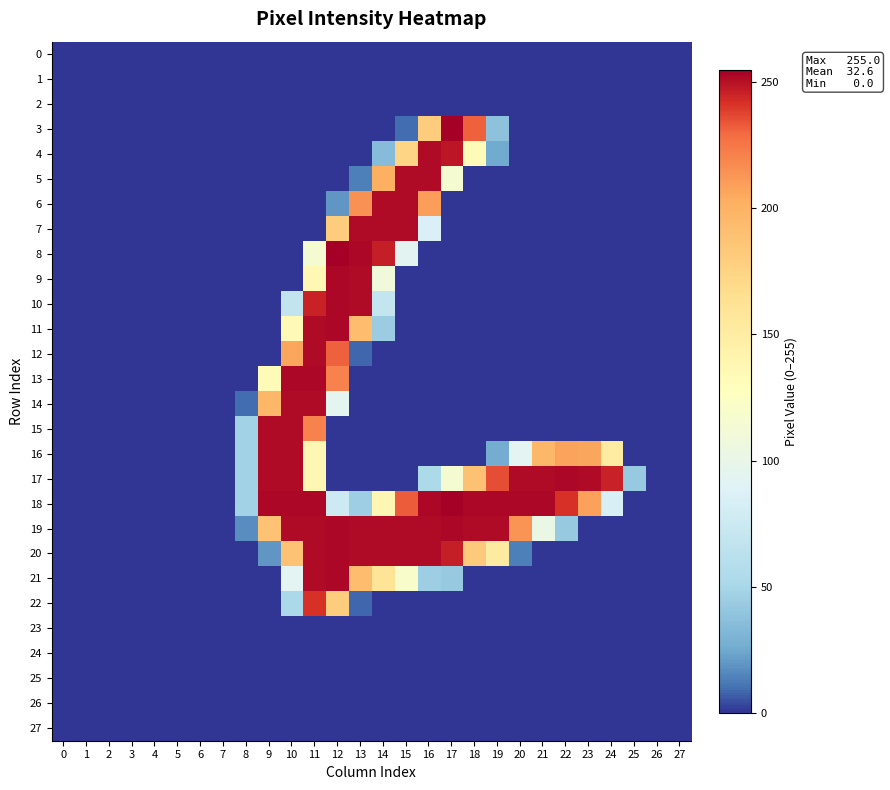

Reading left to right, what are all the values shown in this chart?

0: 0=0	1=0	2=0	3=0	4=0	5=0	6=0	7=0	8=0	9=0	10=0	11=0	12=0	13=0	14=0	15=0	16=0	17=0	18=0	19=0	20=0	21=0	22=0	23=0	24=0	25=0	26=0	27=0
1: 0=0	1=0	2=0	3=0	4=0	5=0	6=0	7=0	8=0	9=0	10=0	11=0	12=0	13=0	14=0	15=0	16=0	17=0	18=0	19=0	20=0	21=0	22=0	23=0	24=0	25=0	26=0	27=0
2: 0=0	1=0	2=0	3=0	4=0	5=0	6=0	7=0	8=0	9=0	10=0	11=0	12=0	13=0	14=0	15=0	16=0	17=0	18=0	19=0	20=0	21=0	22=0	23=0	24=0	25=0	26=0	27=0
3: 0=0	1=0	2=0	3=0	4=0	5=0	6=0	7=0	8=0	9=0	10=0	11=0	12=0	13=0	14=0	15=9	16=181	17=255	18=232	19=38	20=0	21=0	22=0	23=0	24=0	25=0	26=0	27=0
4: 0=0	1=0	2=0	3=0	4=0	5=0	6=0	7=0	8=0	9=0	10=0	11=0	12=0	13=0	14=34	15=174	16=252	17=249	18=132	19=25	20=0	21=0	22=0	23=0	24=0	25=0	26=0	27=0
5: 0=0	1=0	2=0	3=0	4=0	5=0	6=0	7=0	8=0	9=0	10=0	11=0	12=0	13=13	14=203	15=252	16=252	17=115	18=0	19=0	20=0	21=0	22=0	23=0	24=0	25=0	26=0	27=0
6: 0=0	1=0	2=0	3=0	4=0	5=0	6=0	7=0	8=0	9=0	10=0	11=0	12=19	13=215	14=252	15=252	16=210	17=0	18=0	19=0	20=0	21=0	22=0	23=0	24=0	25=0	26=0	27=0
7: 0=0	1=0	2=0	3=0	4=0	5=0	6=0	7=0	8=0	9=0	10=0	11=0	12=181	13=252	14=252	15=252	16=85	17=0	18=0	19=0	20=0	21=0	22=0	23=0	24=0	25=0	26=0	27=0
8: 0=0	1=0	2=0	3=0	4=0	5=0	6=0	7=0	8=0	9=0	10=0	11=116	12=255	13=253	14=247	15=94	16=0	17=0	18=0	19=0	20=0	21=0	22=0	23=0	24=0	25=0	26=0	27=0
9: 0=0	1=0	2=0	3=0	4=0	5=0	6=0	7=0	8=0	9=0	10=0	11=136	12=253	13=252	14=110	15=0	16=0	17=0	18=0	19=0	20=0	21=0	22=0	23=0	24=0	25=0	26=0	27=0
10: 0=0	1=0	2=0	3=0	4=0	5=0	6=0	7=0	8=0	9=0	10=68	11=246	12=253	13=252	14=69	15=0	16=0	17=0	18=0	19=0	20=0	21=0	22=0	23=0	24=0	25=0	26=0	27=0
11: 0=0	1=0	2=0	3=0	4=0	5=0	6=0	7=0	8=0	9=0	10=134	11=252	12=253	13=193	14=44	15=0	16=0	17=0	18=0	19=0	20=0	21=0	22=0	23=0	24=0	25=0	26=0	27=0
12: 0=0	1=0	2=0	3=0	4=0	5=0	6=0	7=0	8=0	9=0	10=207	11=252	12=232	13=8	14=0	15=0	16=0	17=0	18=0	19=0	20=0	21=0	22=0	23=0	24=0	25=0	26=0	27=0
13: 0=0	1=0	2=0	3=0	4=0	5=0	6=0	7=0	8=0	9=132	10=253	11=253	12=221	13=0	14=0	15=0	16=0	17=0	18=0	19=0	20=0	21=0	22=0	23=0	24=0	25=0	26=0	27=0
14: 0=0	1=0	2=0	3=0	4=0	5=0	6=0	7=0	8=9	9=197	10=252	11=252	12=95	13=0	14=0	15=0	16=0	17=0	18=0	19=0	20=0	21=0	22=0	23=0	24=0	25=0	26=0	27=0
15: 0=0	1=0	2=0	3=0	4=0	5=0	6=0	7=0	8=47	9=252	10=252	11=221	12=0	13=0	14=0	15=0	16=0	17=0	18=0	19=0	20=0	21=0	22=0	23=0	24=0	25=0	26=0	27=0
16: 0=0	1=0	2=0	3=0	4=0	5=0	6=0	7=0	8=47	9=252	10=252	11=137	12=0	13=0	14=0	15=0	16=0	17=0	18=0	19=26	20=93	21=197	22=208	23=207	24=150	25=0	26=0	27=0
17: 0=0	1=0	2=0	3=0	4=0	5=0	6=0	7=0	8=47	9=252	10=252	11=137	12=0	13=0	14=0	15=0	16=53	17=116	18=189	19=236	20=252	21=252	22=253	23=252	24=246	25=42	26=0	27=0
18: 0=0	1=0	2=0	3=0	4=0	5=0	6=0	7=0	8=47	9=253	10=253	11=253	12=76	13=45	14=138	15=233	16=253	17=255	18=253	19=253	20=253	21=253	22=242	23=209	24=84	25=0	26=0	27=0
19: 0=0	1=0	2=0	3=0	4=0	5=0	6=0	7=0	8=17	9=188	10=252	11=252	12=253	13=252	14=252	15=252	16=252	17=253	18=252	19=252	20=214	21=102	22=42	23=0	24=0	25=0	26=0	27=0
20: 0=0	1=0	2=0	3=0	4=0	5=0	6=0	7=0	8=0	9=19	10=188	11=252	12=253	13=252	14=252	15=252	16=252	17=247	18=183	19=151	20=13	21=0	22=0	23=0	24=0	25=0	26=0	27=0
21: 0=0	1=0	2=0	3=0	4=0	5=0	6=0	7=0	8=0	9=0	10=93	11=252	12=253	13=193	14=160	15=119	16=45	17=42	18=0	19=0	20=0	21=0	22=0	23=0	24=0	25=0	26=0	27=0
22: 0=0	1=0	2=0	3=0	4=0	5=0	6=0	7=0	8=0	9=0	10=51	11=242	12=180	13=8	14=0	15=0	16=0	17=0	18=0	19=0	20=0	21=0	22=0	23=0	24=0	25=0	26=0	27=0
23: 0=0	1=0	2=0	3=0	4=0	5=0	6=0	7=0	8=0	9=0	10=0	11=0	12=0	13=0	14=0	15=0	16=0	17=0	18=0	19=0	20=0	21=0	22=0	23=0	24=0	25=0	26=0	27=0
24: 0=0	1=0	2=0	3=0	4=0	5=0	6=0	7=0	8=0	9=0	10=0	11=0	12=0	13=0	14=0	15=0	16=0	17=0	18=0	19=0	20=0	21=0	22=0	23=0	24=0	25=0	26=0	27=0
25: 0=0	1=0	2=0	3=0	4=0	5=0	6=0	7=0	8=0	9=0	10=0	11=0	12=0	13=0	14=0	15=0	16=0	17=0	18=0	19=0	20=0	21=0	22=0	23=0	24=0	25=0	26=0	27=0
26: 0=0	1=0	2=0	3=0	4=0	5=0	6=0	7=0	8=0	9=0	10=0	11=0	12=0	13=0	14=0	15=0	16=0	17=0	18=0	19=0	20=0	21=0	22=0	23=0	24=0	25=0	26=0	27=0
27: 0=0	1=0	2=0	3=0	4=0	5=0	6=0	7=0	8=0	9=0	10=0	11=0	12=0	13=0	14=0	15=0	16=0	17=0	18=0	19=0	20=0	21=0	22=0	23=0	24=0	25=0	26=0	27=0